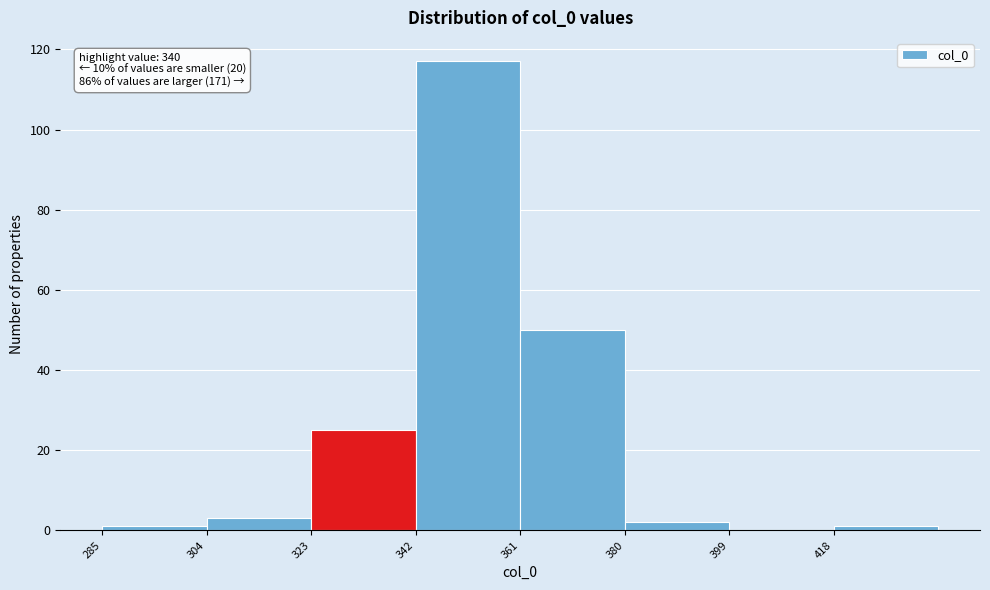

Over which range of the x-axis is the bar tallest?

342 to 361